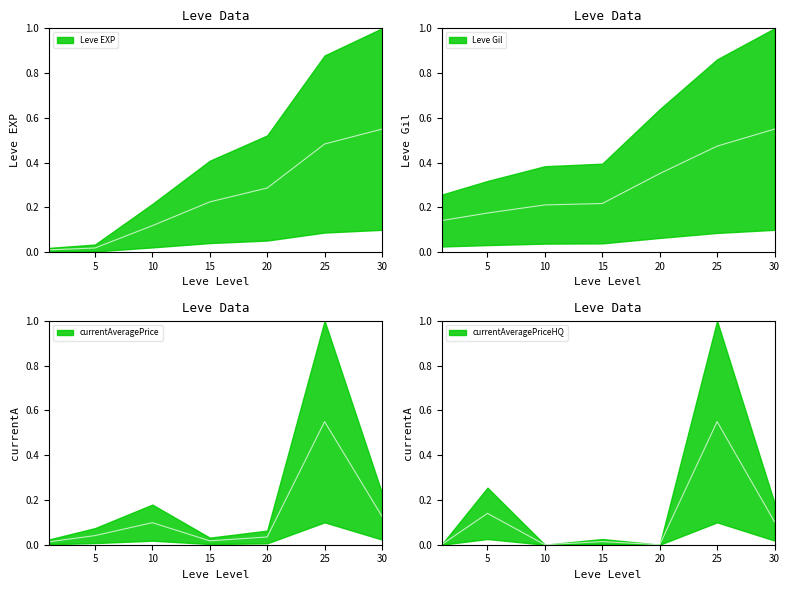

List the labels in order of Leve Gil value, largest first.

30, 25, 20, 15, 10, 5, 1